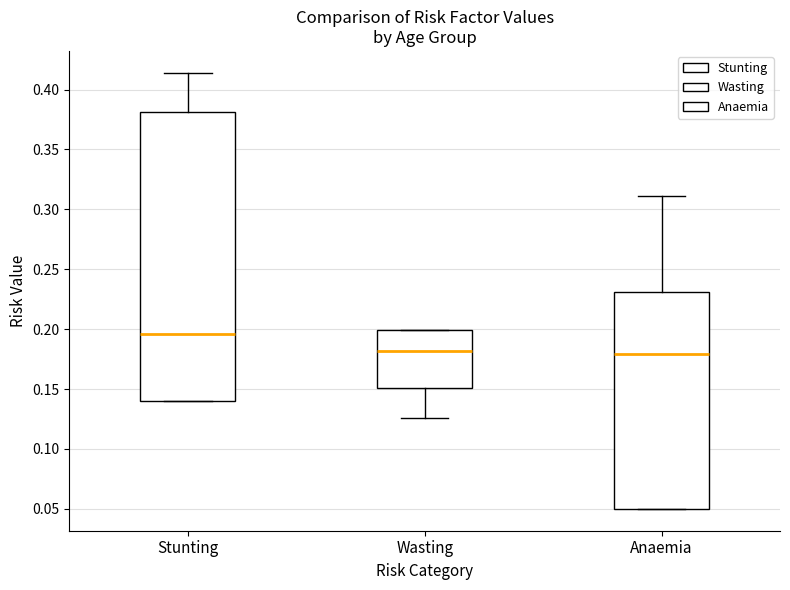

Which box is the tallest, from its lower edge to its upper edge?

Stunting